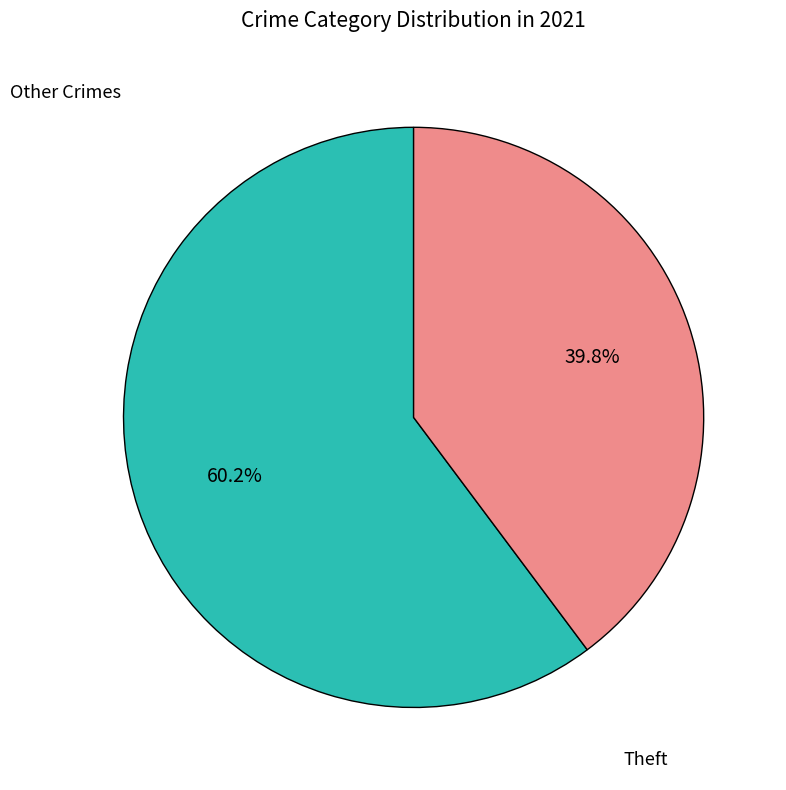

Does any single category account for the majority?

Yes